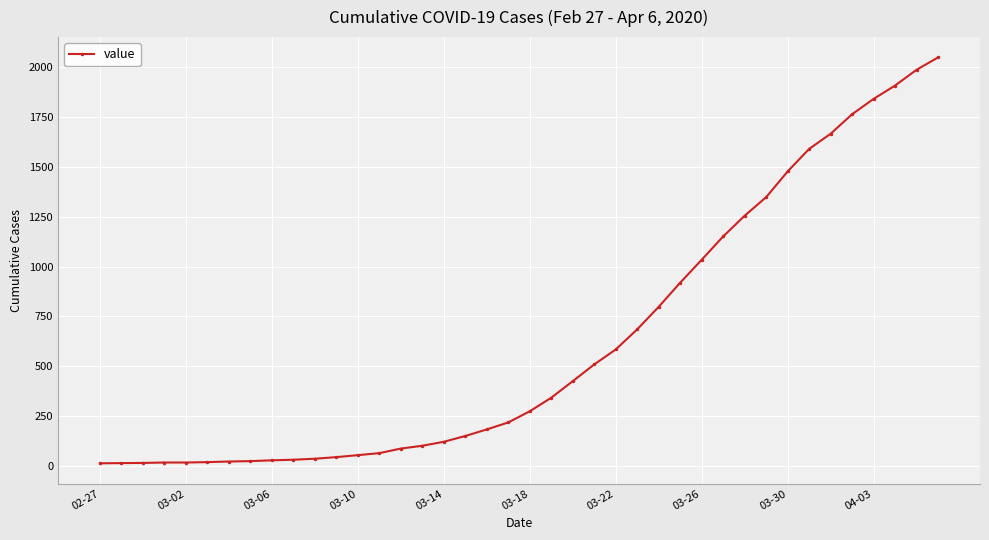

What is the average value?

622